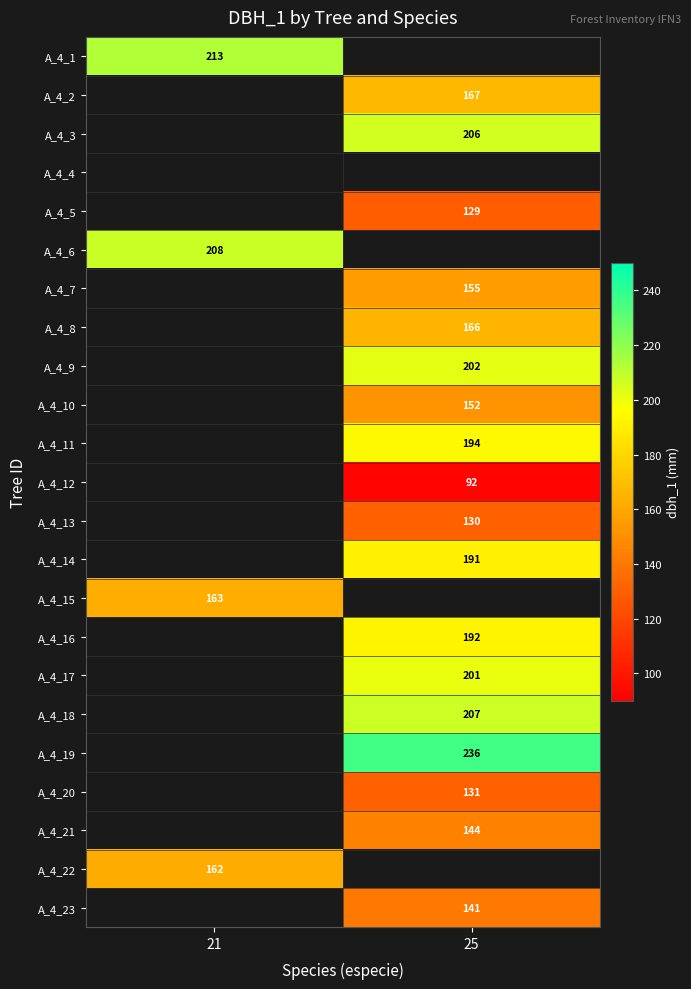

Is the value of A_4_14 at 25 greater than the value of A_4_7 at 25?

Yes